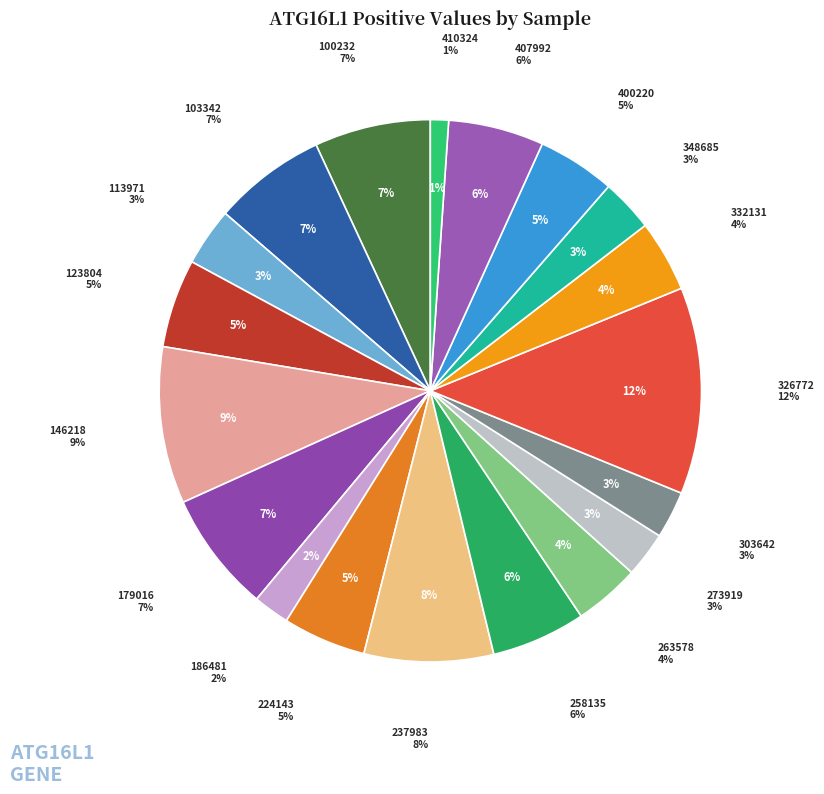

Which slice is the largest?

326772